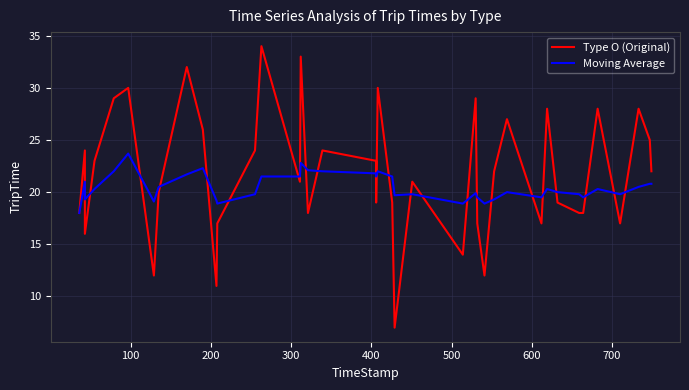

What is the difference between the second highest and second lowest values in the Moving Average series?

3.9